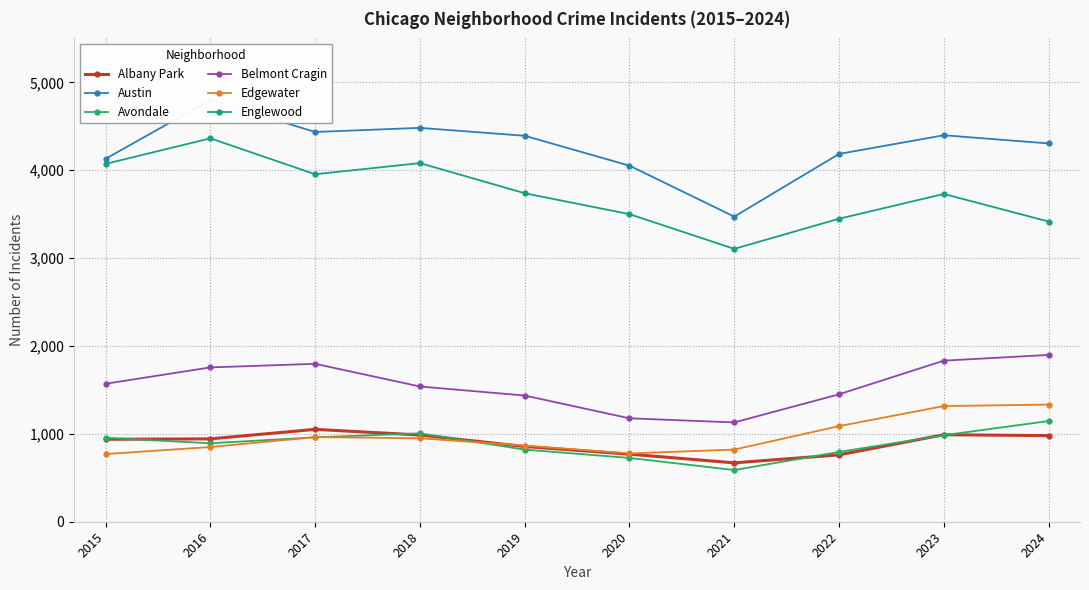

How many data points in Englewood are less than 3738?

5